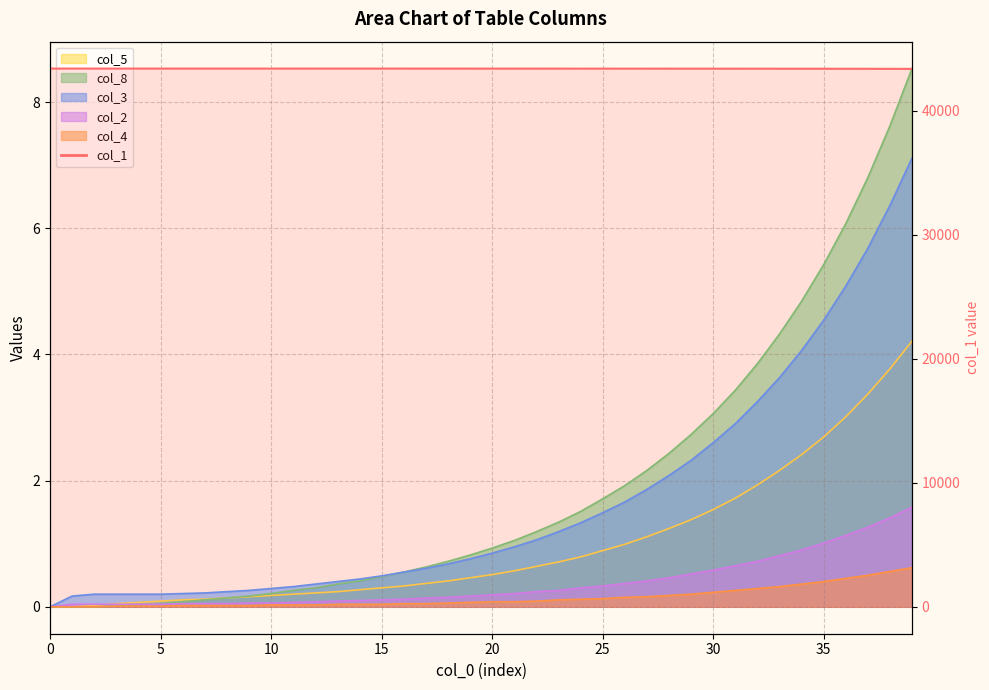

Which series has the largest total across all categories?

col_1